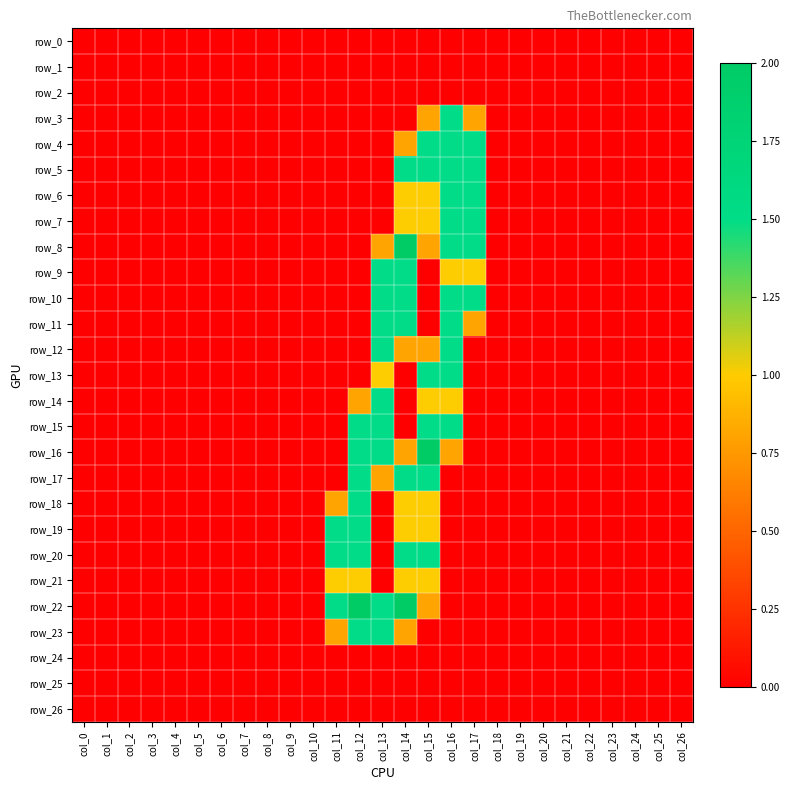

Which has a higher value, col_4 or col_3?

col_4